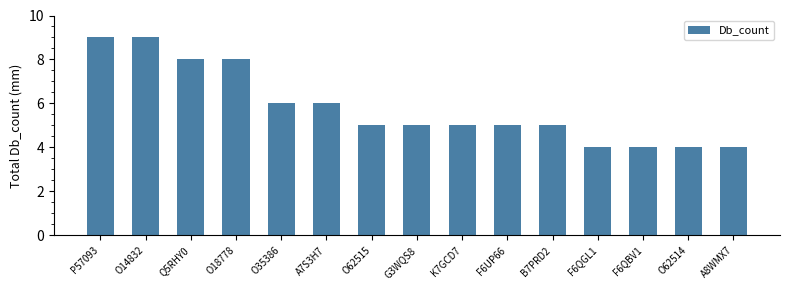

Are the bars horizontal?

No